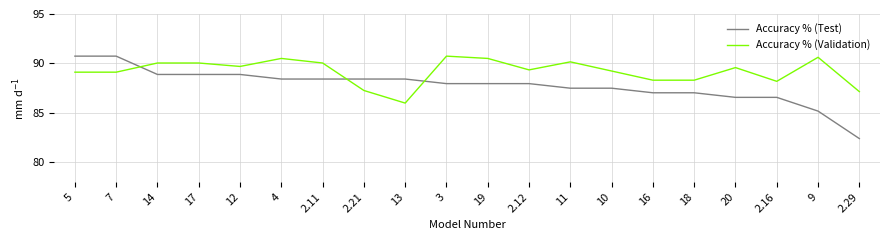

What position from the left is 3?

10